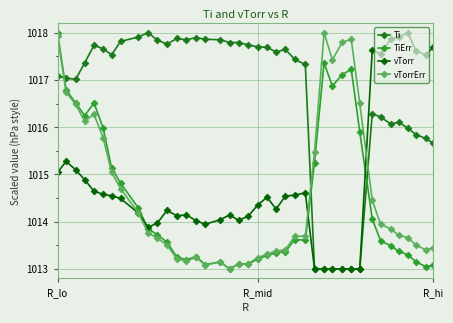

What is the value of the vTorrErr point at the 35th from the left?

1013.9